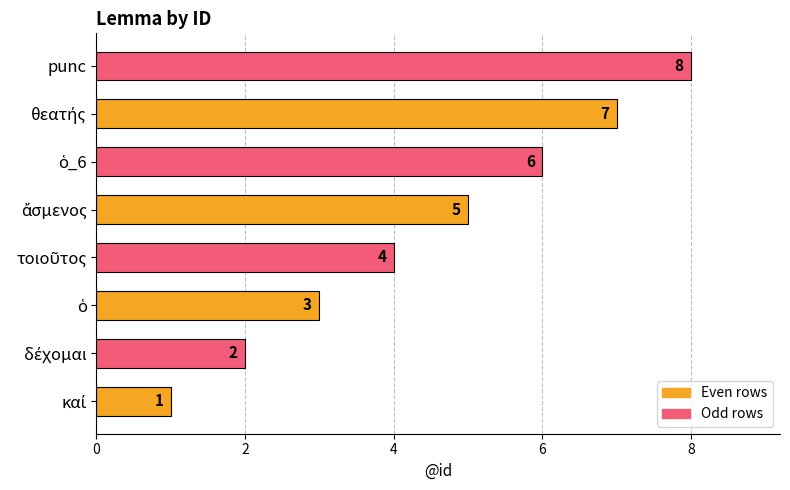

What is the difference between the maximum and minimum values?

7